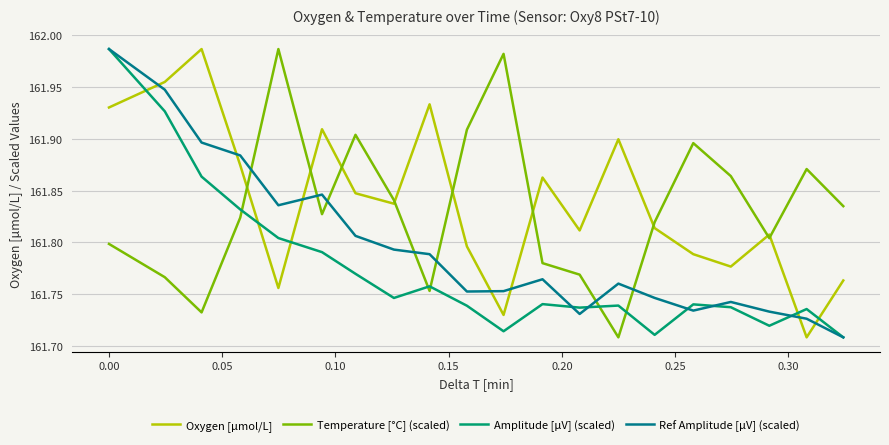

How many intersections are there between Oxygen [µmol/L] and Ref Amplitude [µV] (scaled)?

7